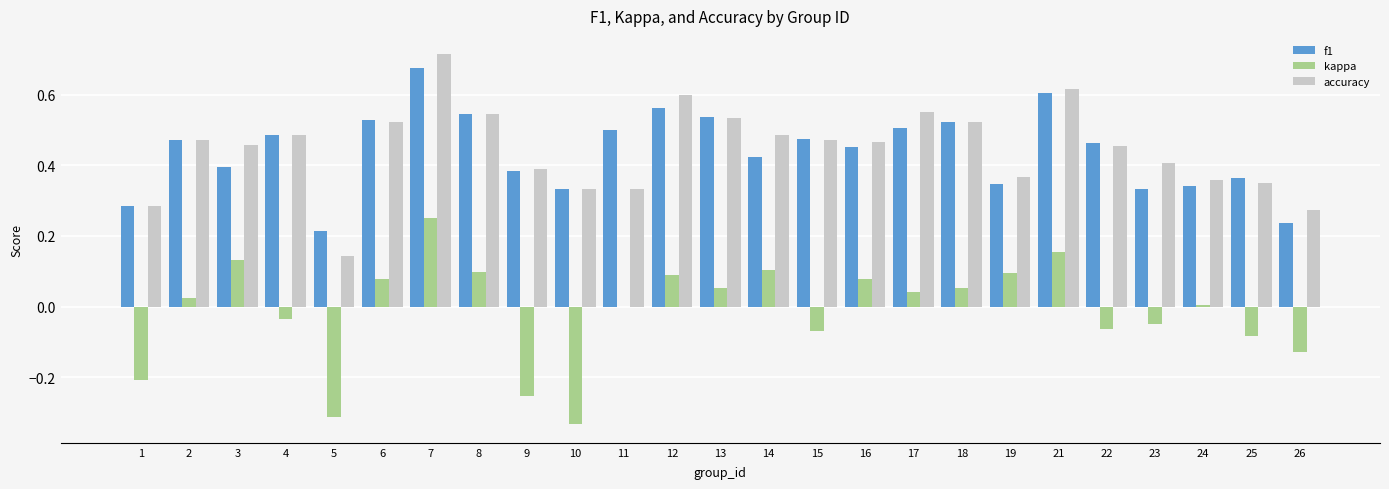

What is the sum of the accuracy values at 21 and 18?

1.1